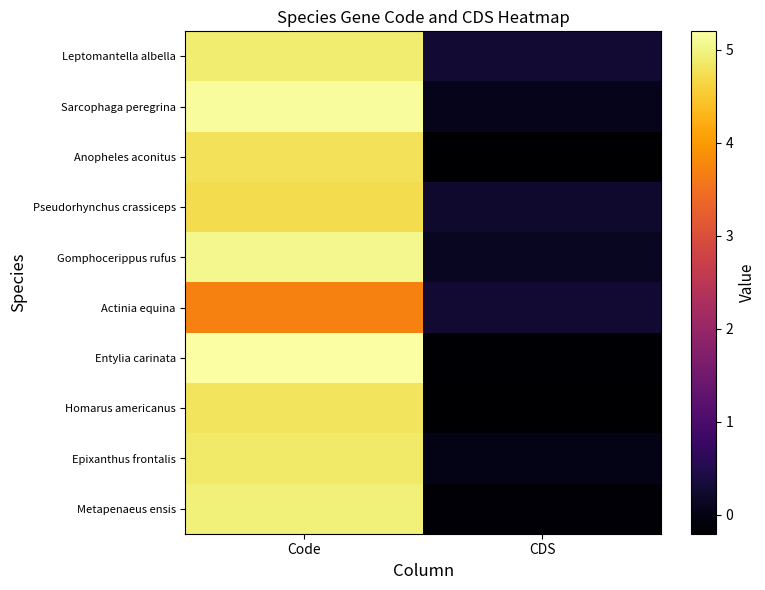

Which has a higher value, CDS or Code?

Code